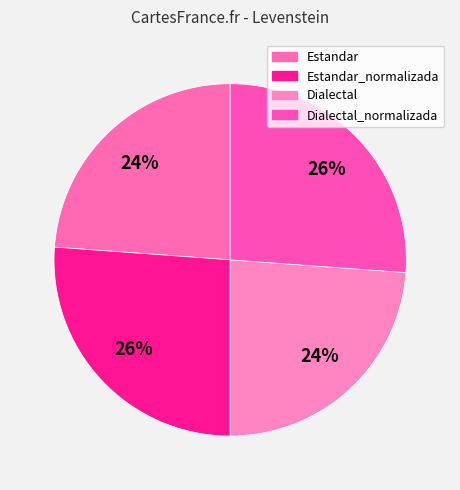

How many segments does this pie chart have?

4